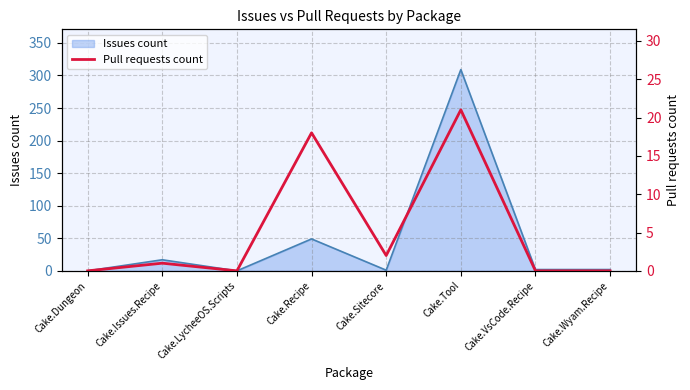

The Issues count series shows 49 at Cake.Recipe. True or false?

True